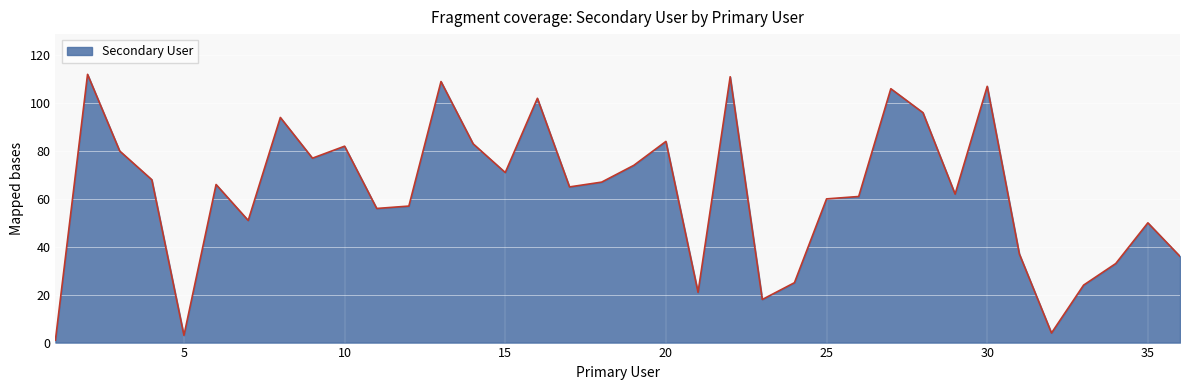

What is the maximum value shown in the chart?

112